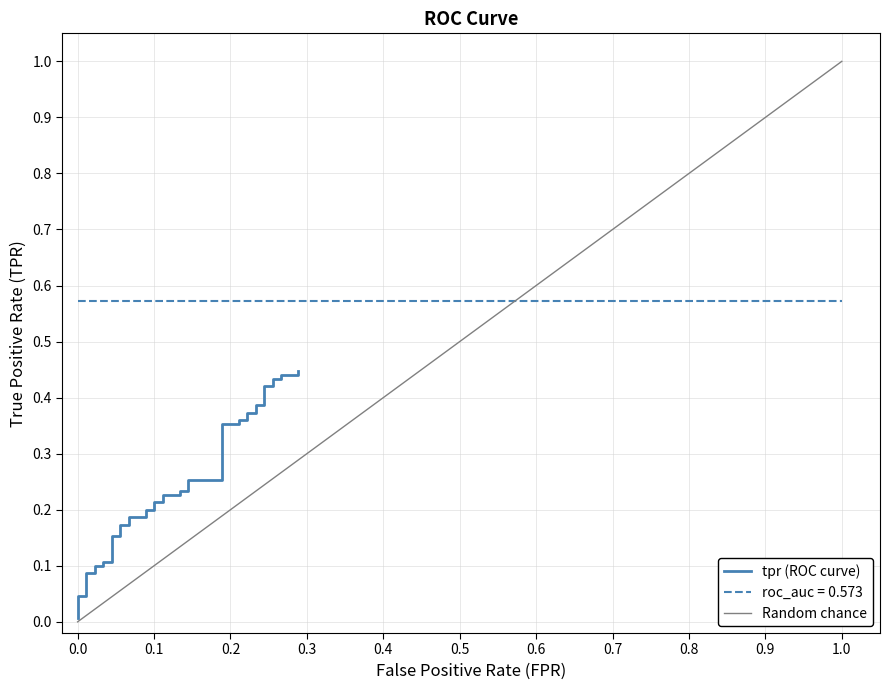

True or false: the data has more than 2 interior local peaks.

False